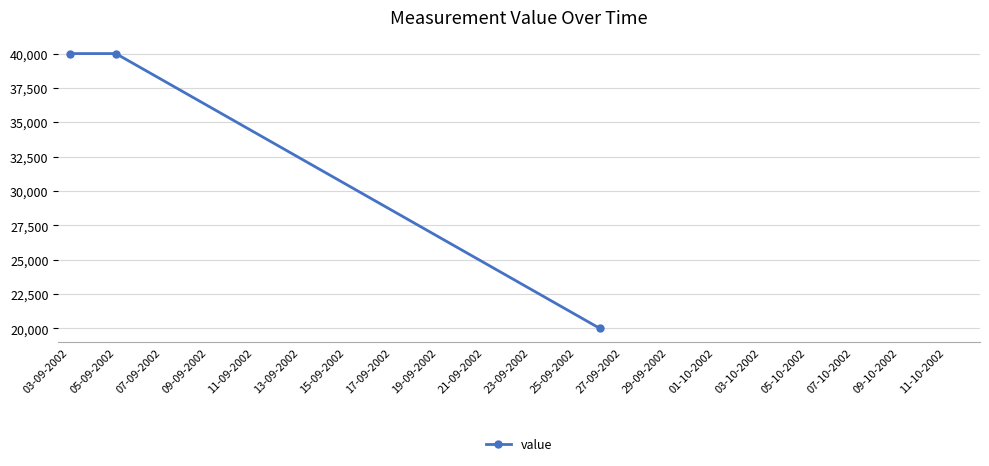

How many values are below 40000?

1